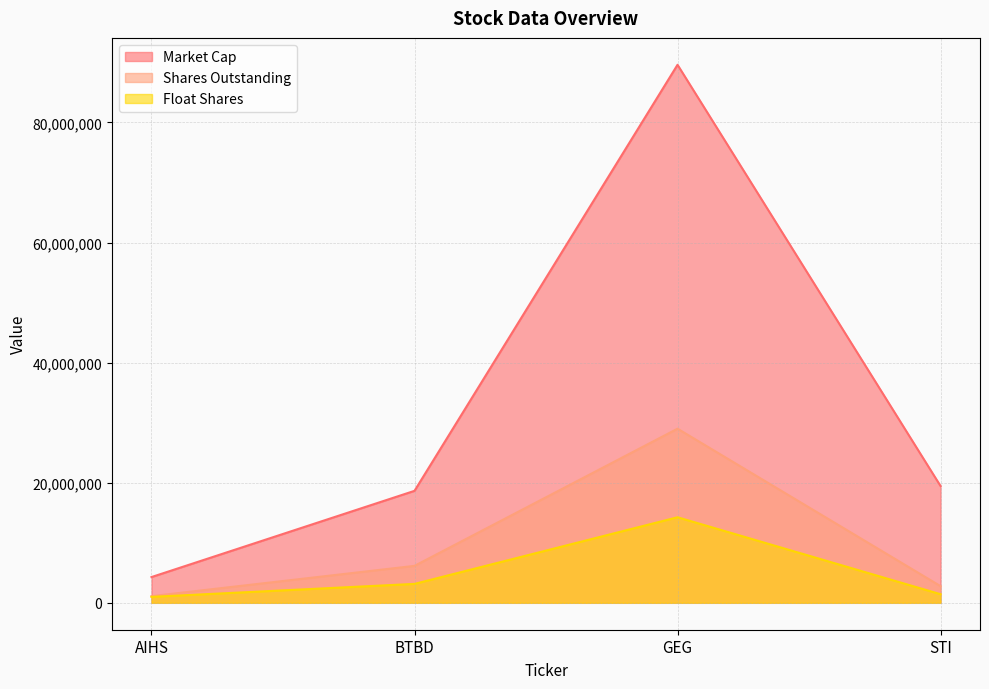

Is it true that Shares Outstanding equals 28996800 at GEG?

True